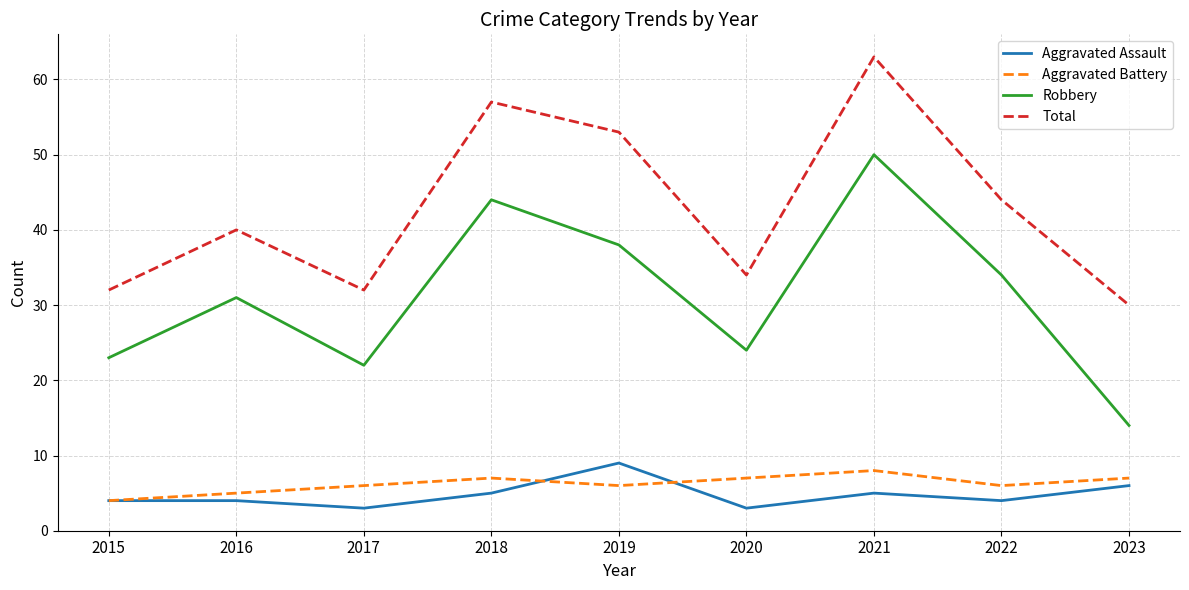

What are all the series names shown in the legend?

Aggravated Assault, Aggravated Battery, Robbery, Total